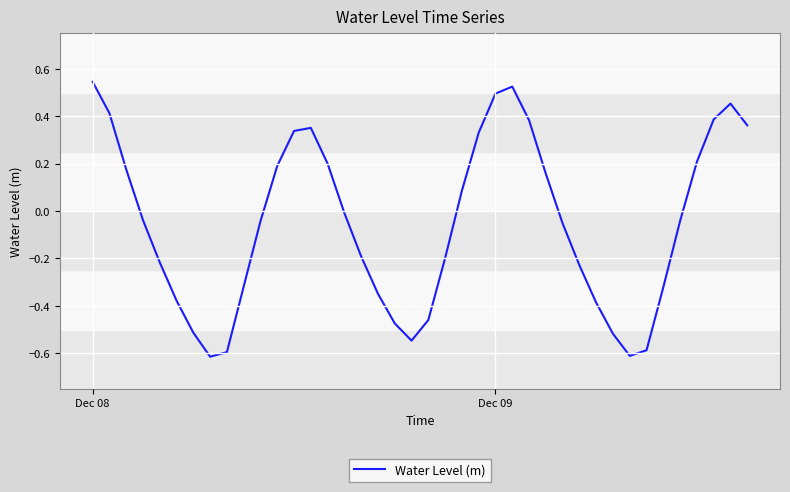

What is the smallest value displayed?

-0.6